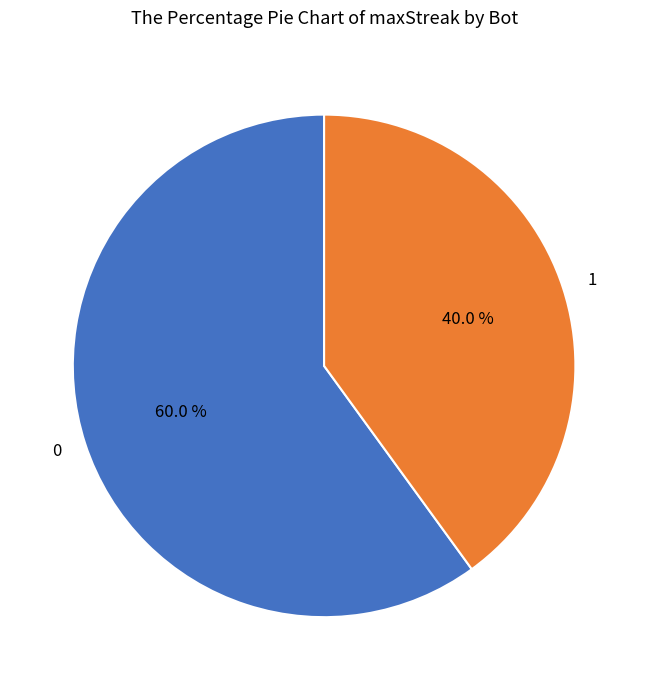

To the nearest percent, what is the combined percentage of 1 and 0?

100%